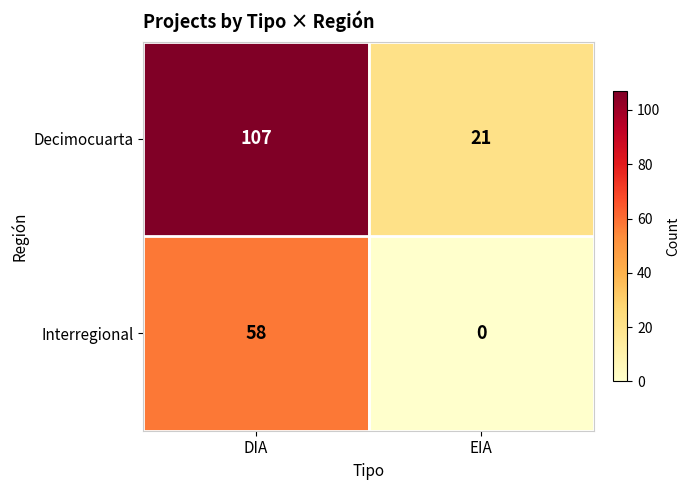

Which series has the largest range (max minus min)?

Decimocuarta